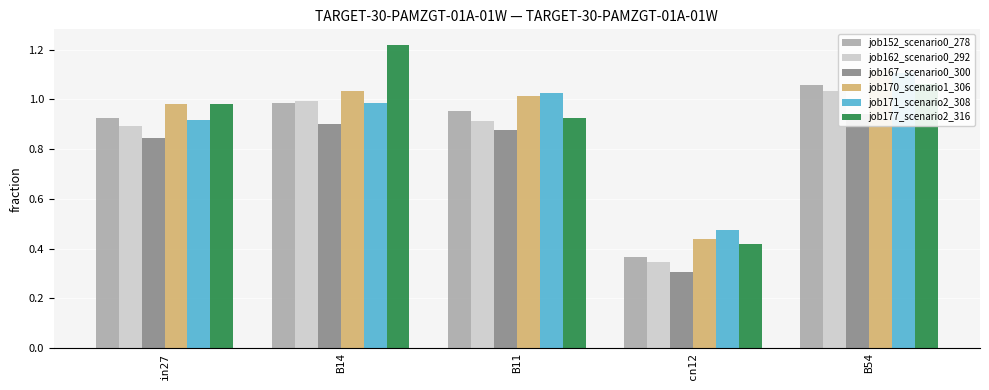

Is the value of job162_scenario0_292 at in27 greater than the value of job152_scenario0_278 at cn12?

Yes